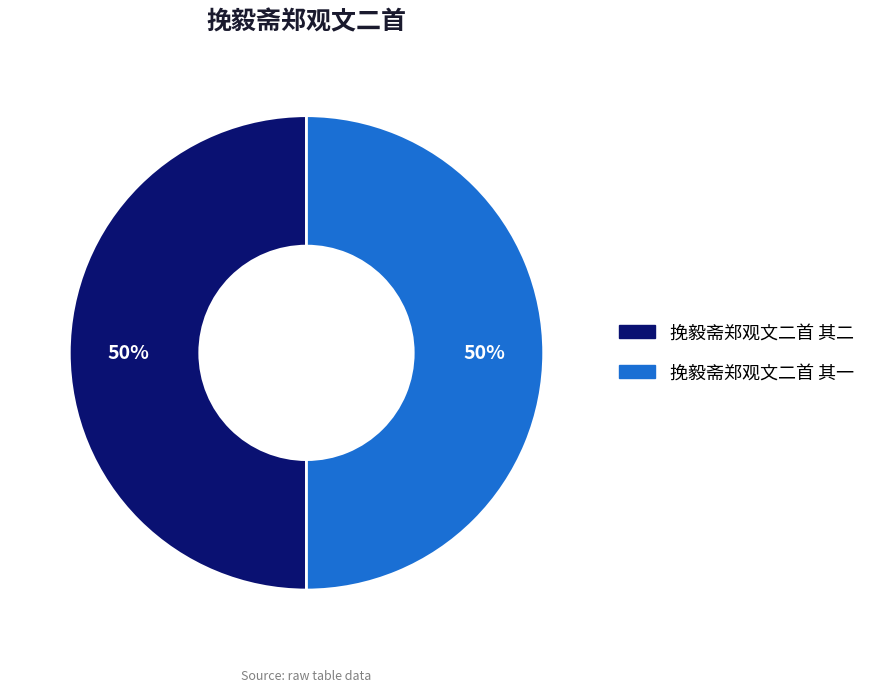

The 挽毅斋郑观文二首 其一 slice represents 50% of the pie. True or false?

True